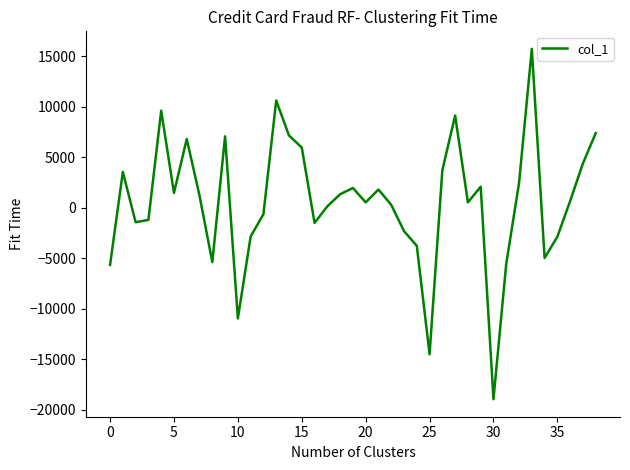

What is the maximum value shown in the chart?

15742.8